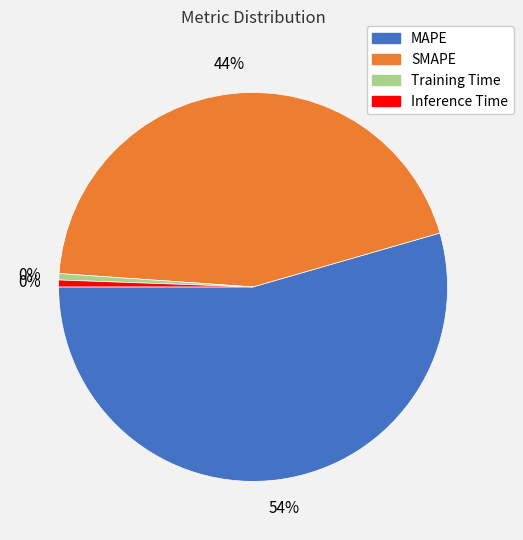

Is the sum of Training Time and MAPE greater than half?

Yes